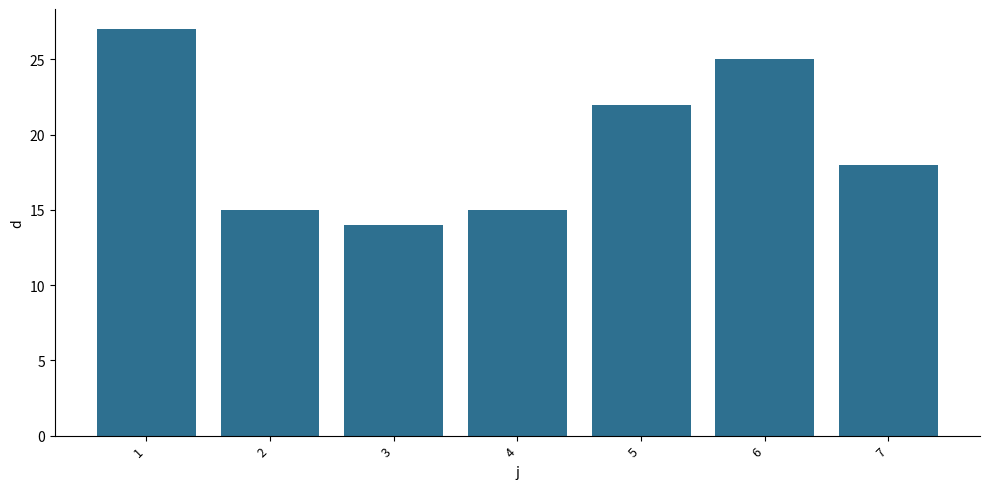

How many values are below 18?

3